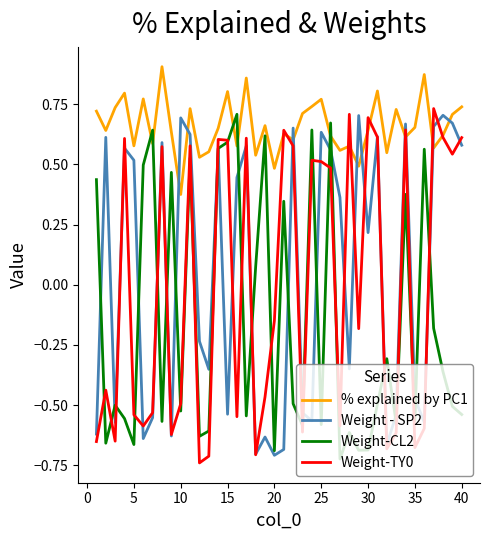

How many lines are shown in the chart?

4